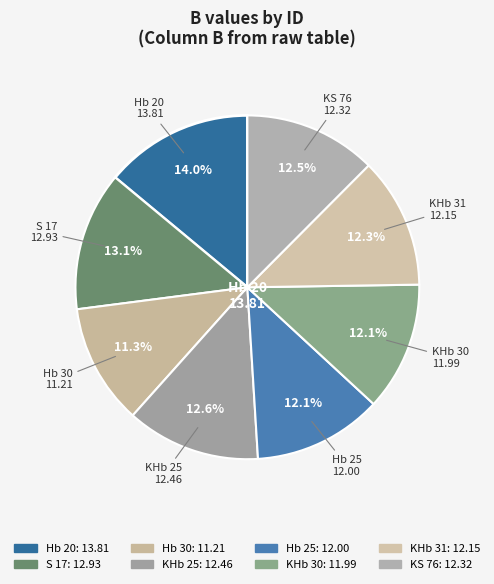

Does any single category account for the majority?

No